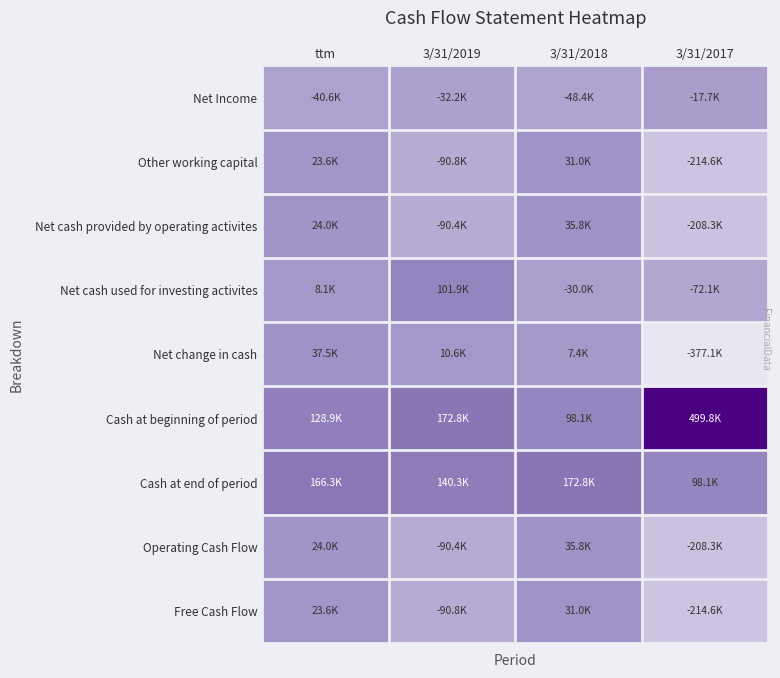

What is the total value across all series at 3/31/2019?

30962